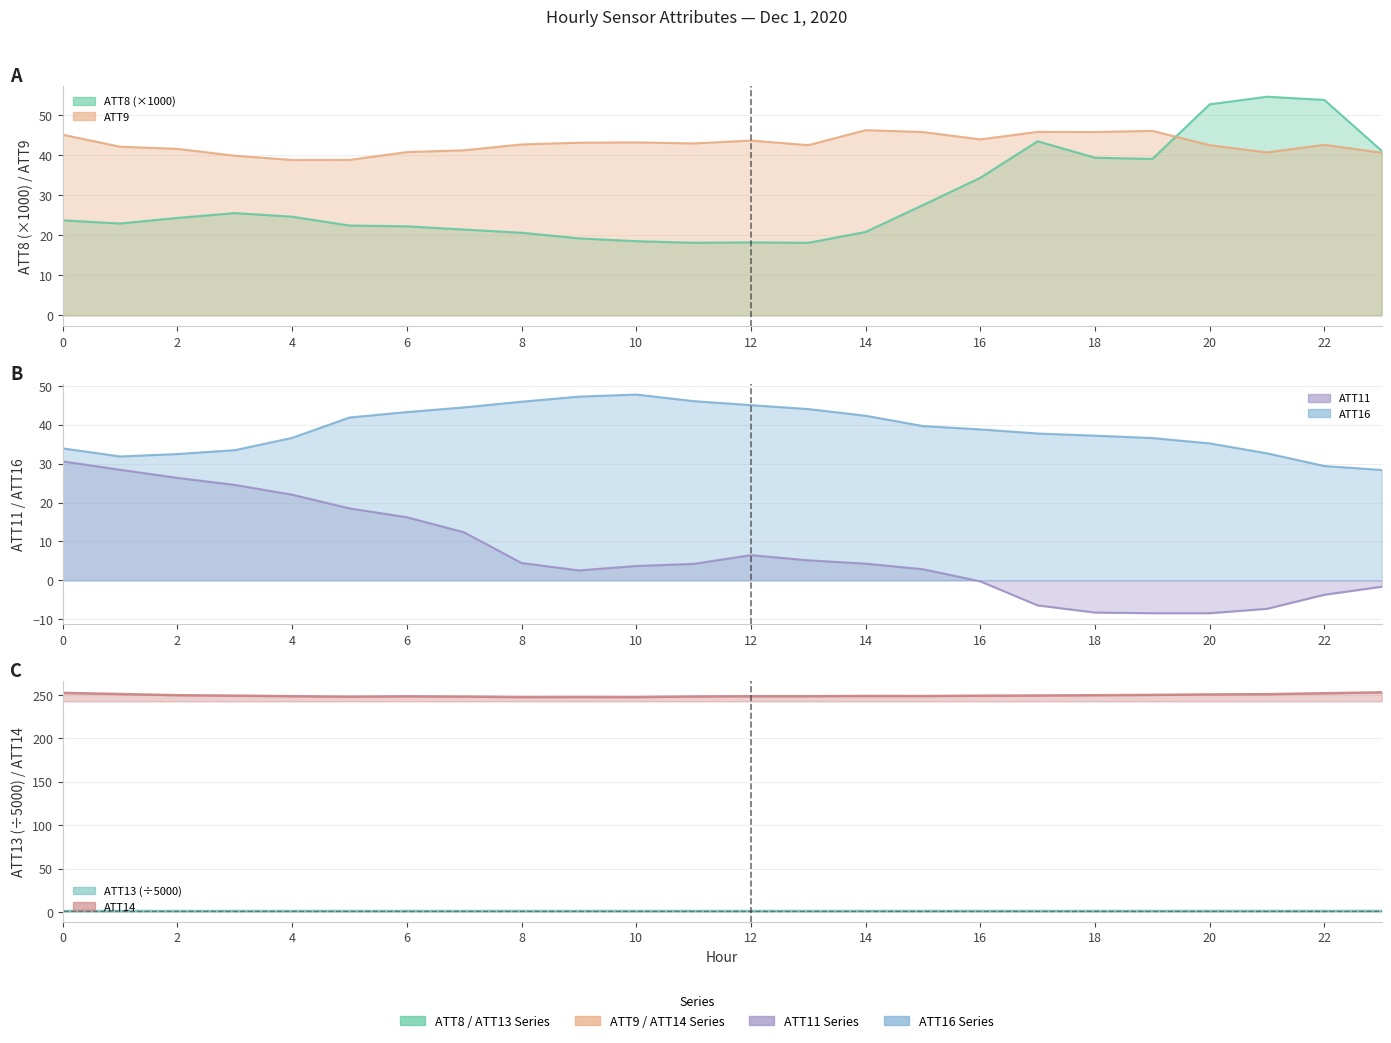

Which category has the highest value across all series?

23